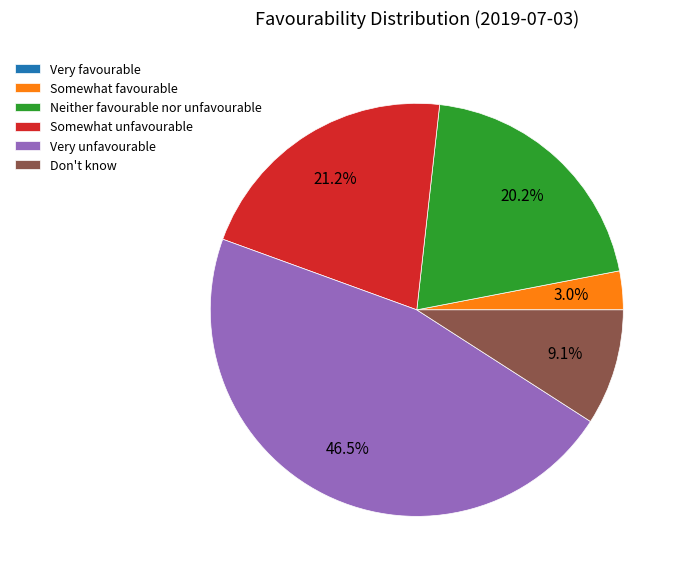

Does any single category account for the majority?

No